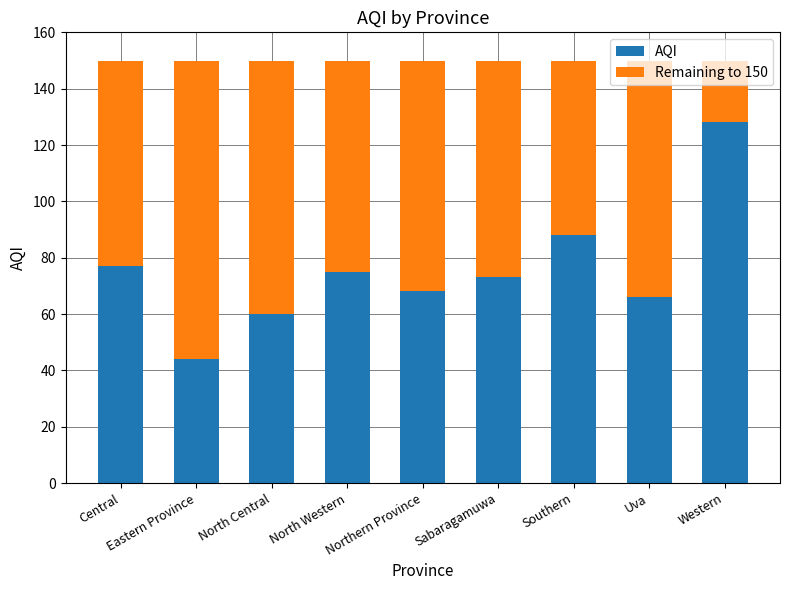

What is the total value across all series at Central?

150